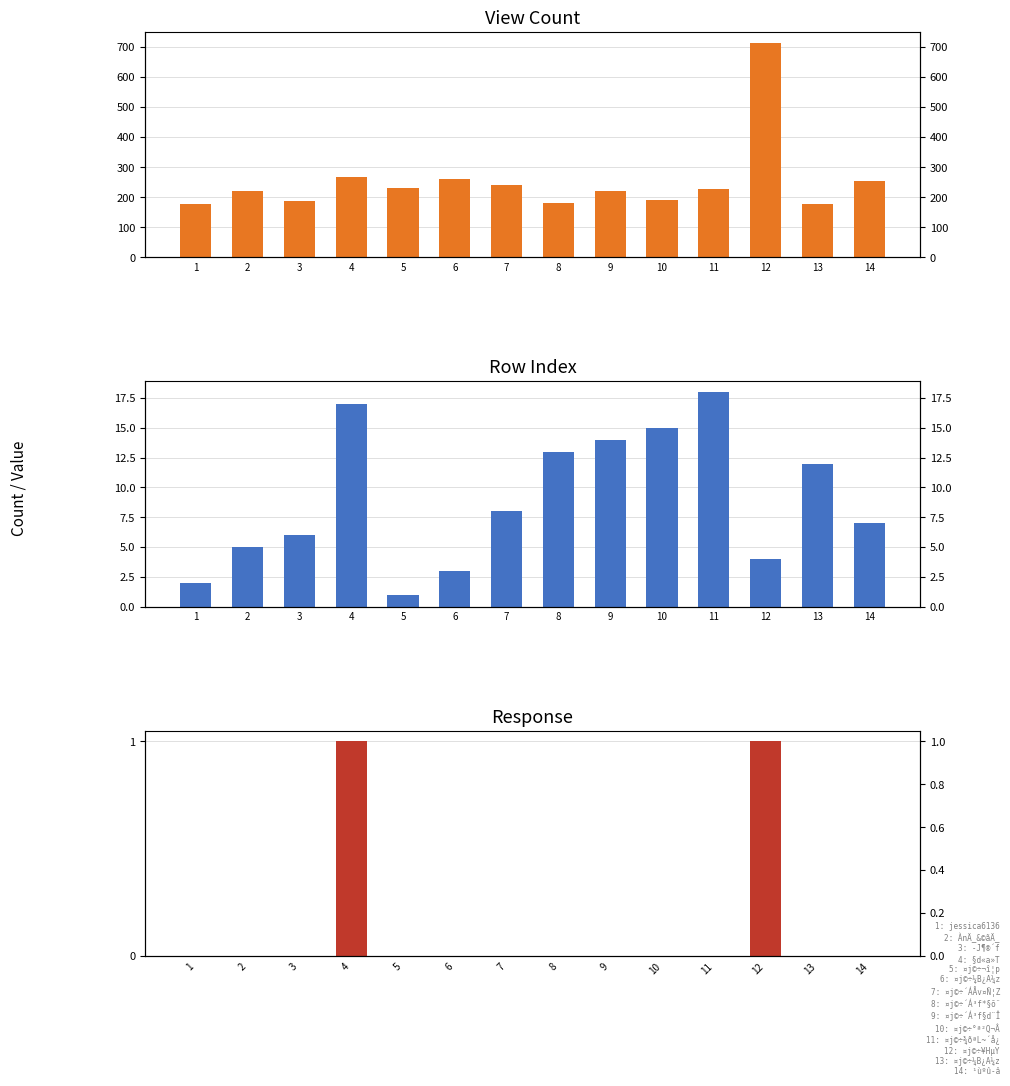

Between 7 and 11, which series saw the biggest shift?

viewcount